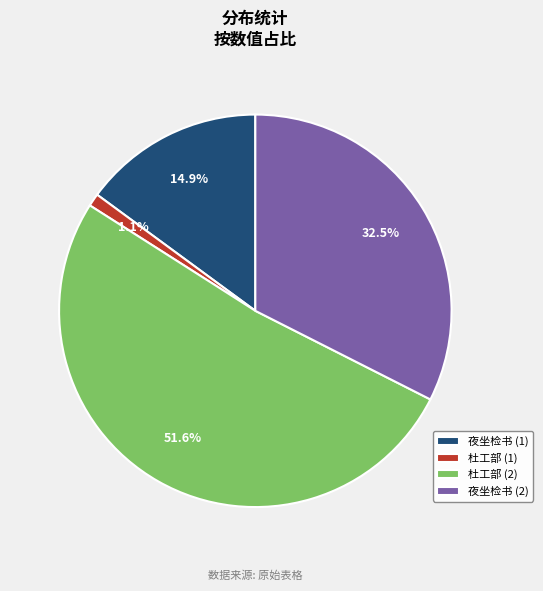

Rank the categories by value from lowest to highest.

杜工部 (1), 夜坐检书 (1), 夜坐检书 (2), 杜工部 (2)